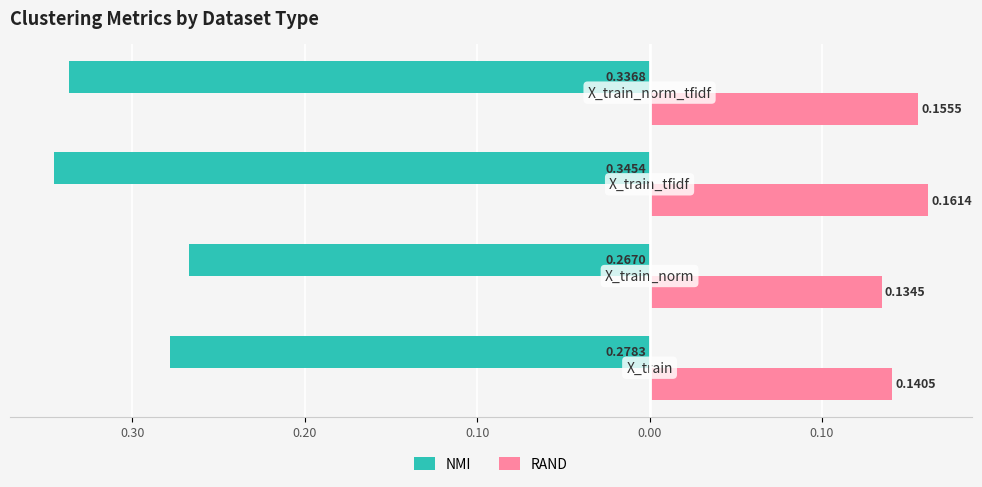

What is the minimum value for NMI?

-0.3